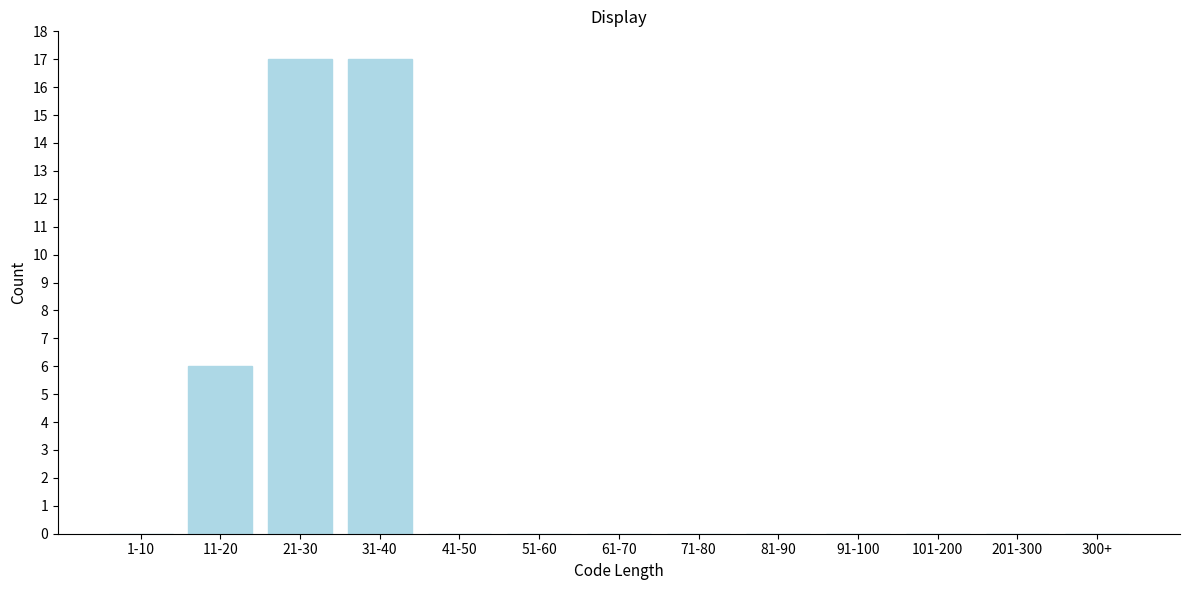

Reading right to left, what are all the values shown in this chart?

300+=0	201-300=0	101-200=0	91-100=0	81-90=0	71-80=0	61-70=0	51-60=0	41-50=0	31-40=17	21-30=17	11-20=6	1-10=0